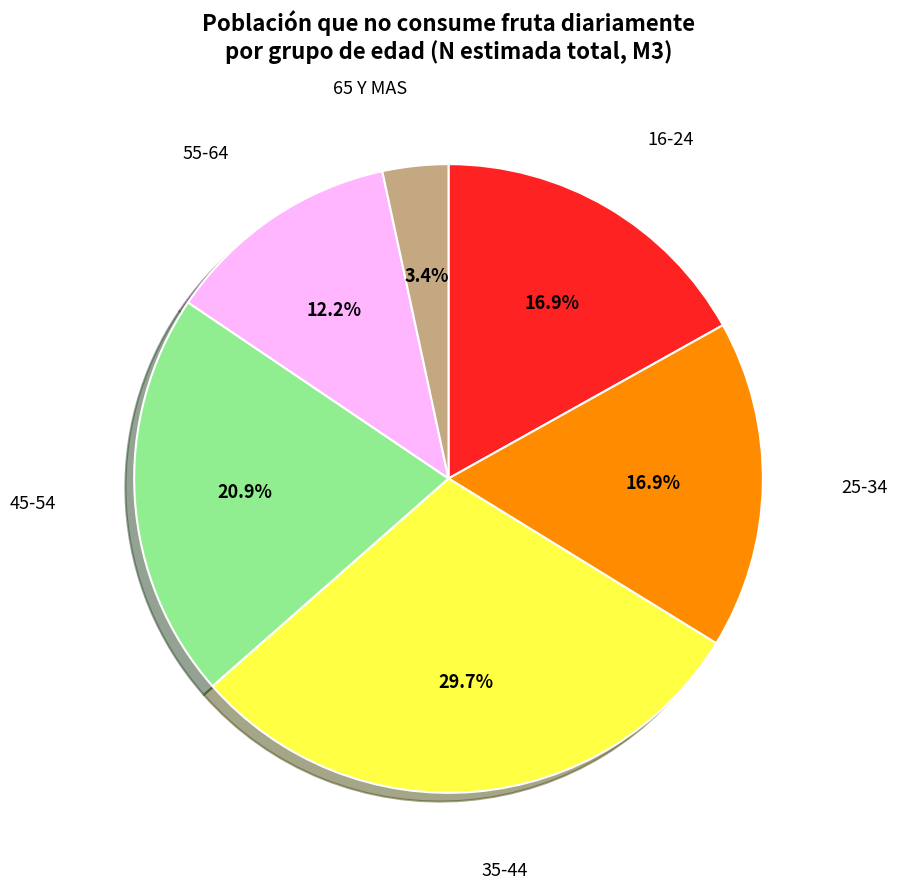

Is there a majority slice in this chart?

No